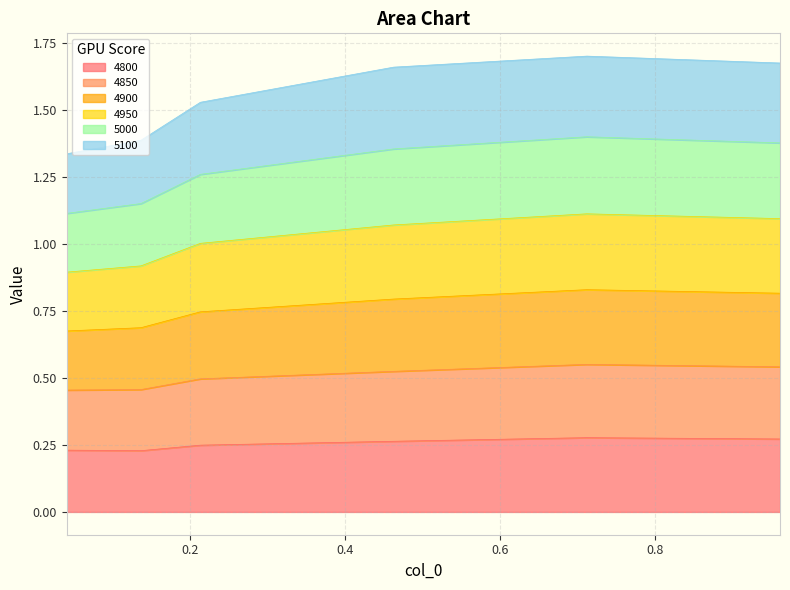

What is the sum of all 4850 values?

4.6